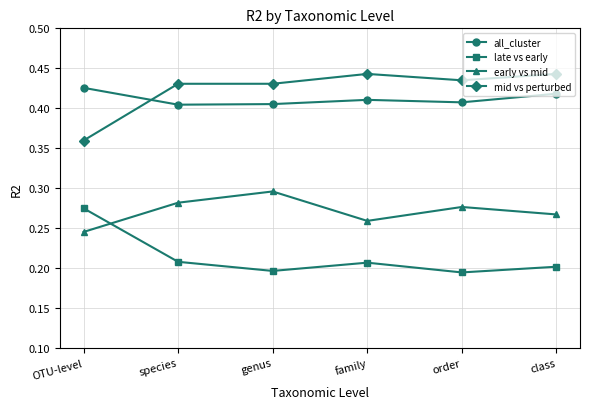

Which category has the lowest value in the mid vs perturbed series?

OTU-level